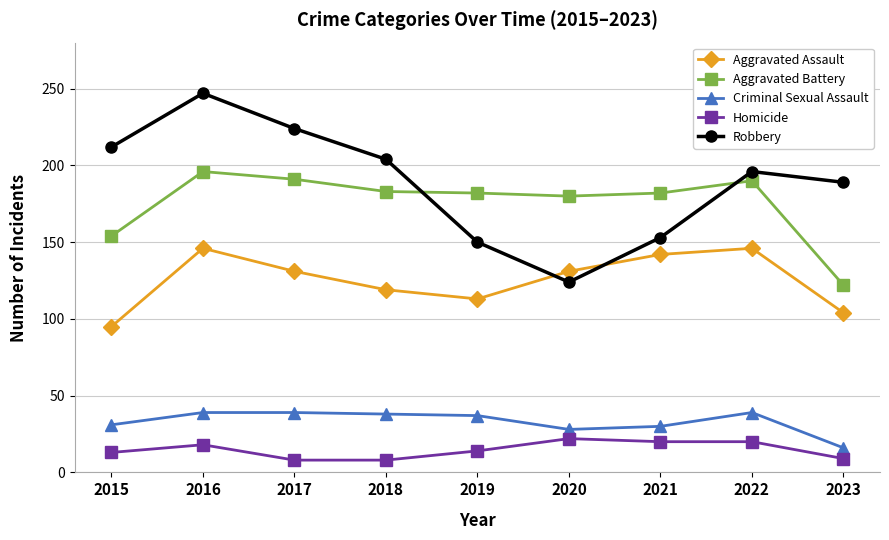

Is the value of Aggravated Battery at 2019 greater than the value of Aggravated Assault at 2016?

Yes